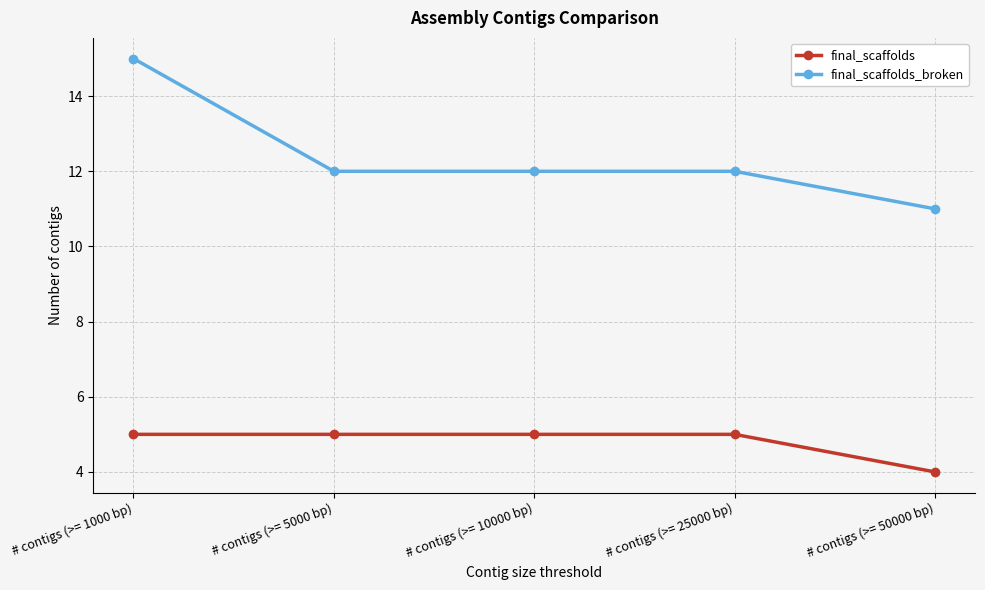

Where does the final_scaffolds_broken series first go above 12?

# contigs (>= 1000 bp)